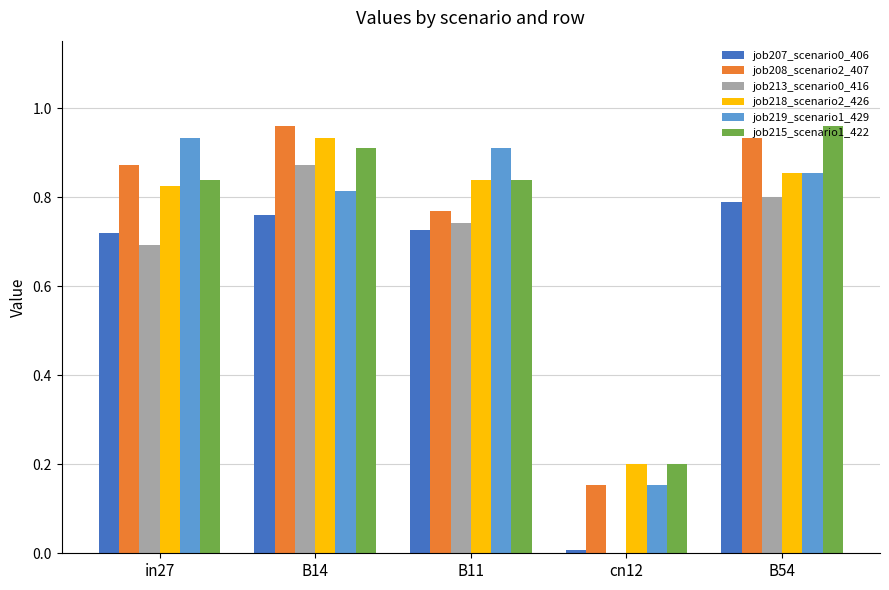

Are the bars horizontal?

No